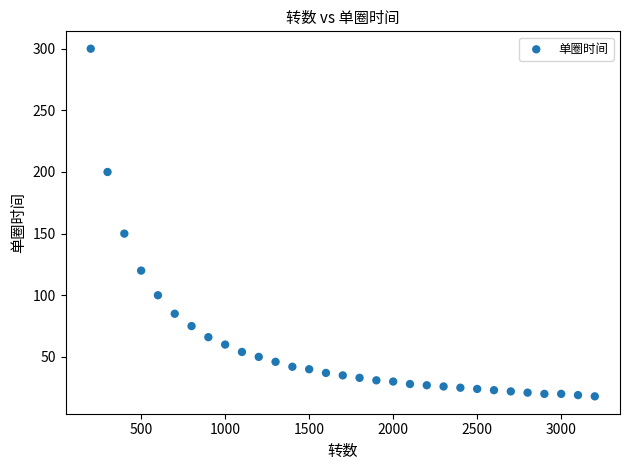

What Y value in the scatter plot is closest to 159?

150